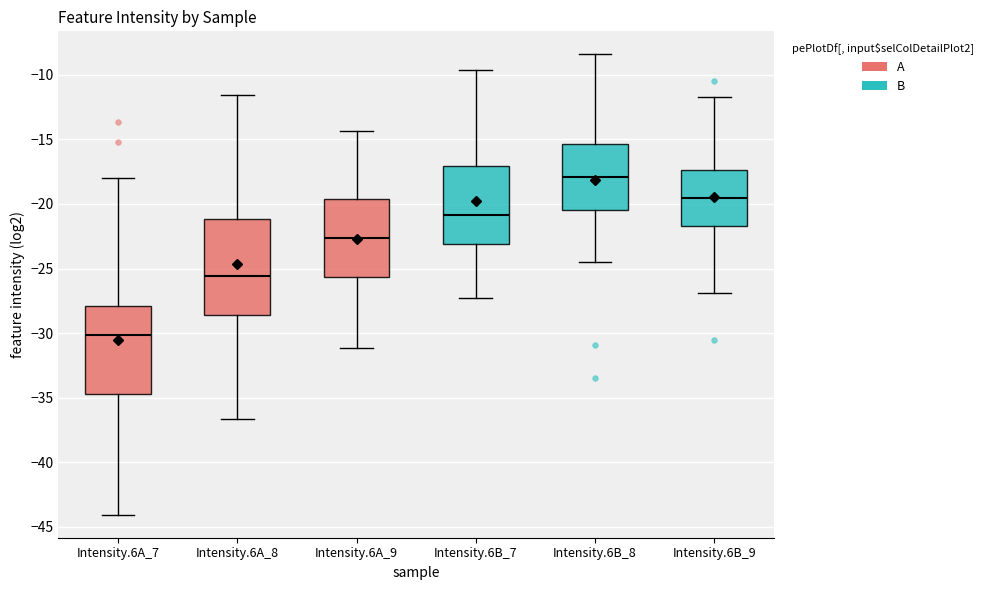

Reading left to right, read every box against the y-axis: the position of its median line, the range the box covers, and the ends of its whiskers. The values are not printed on the chart, so give them approximately, as read against the axis.

Intensity.6A_7: median -30.0, box -34.5 to -28.0, whiskers -44.0 to -18.0
Intensity.6A_8: median -25.5, box -28.5 to -21.0, whiskers -36.5 to -11.5
Intensity.6A_9: median -22.5, box -25.5 to -19.5, whiskers -31.0 to -14.5
Intensity.6B_7: median -21.0, box -23.0 to -17.0, whiskers -27.5 to -9.5
Intensity.6B_8: median -18.0, box -20.5 to -15.5, whiskers -24.5 to -8.5
Intensity.6B_9: median -19.5, box -21.5 to -17.5, whiskers -27.0 to -11.5